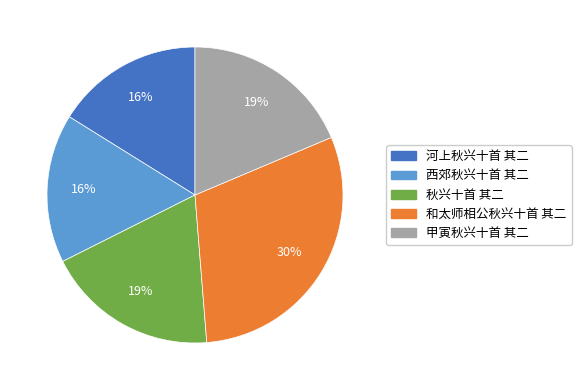

Does 秋兴十首 其二 represent more than half of the total?

No